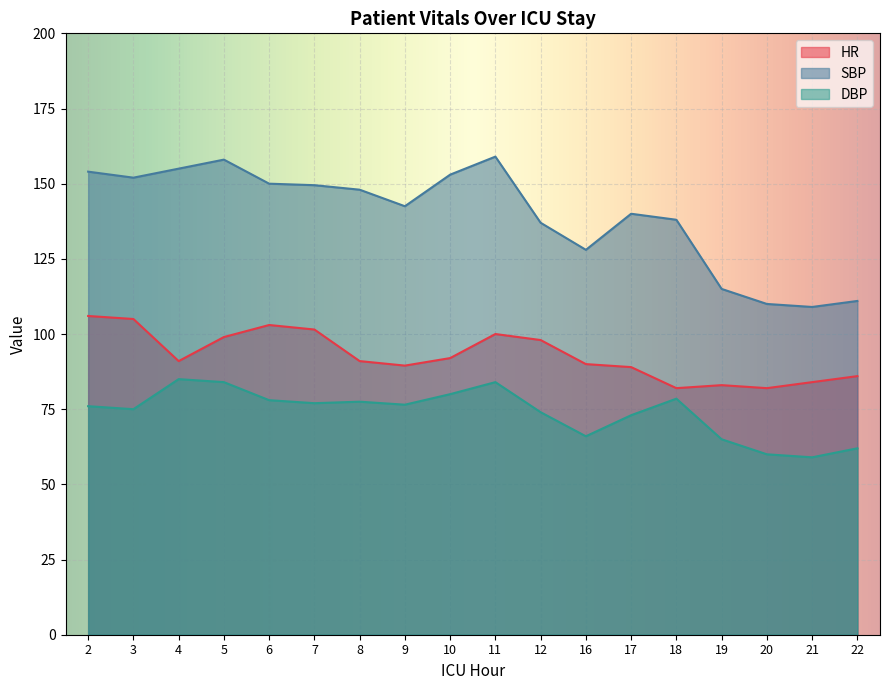

Reading left to right, extract all data points from this chart.

HR: 106.0	105.0	91.0	99.0	103.0	101.5	91.0	89.5	92.0	100.0	98.0	90.0	89.0	82.0	83.0	82.0	84.0	86.0
SBP: 154.0	152.0	155.0	158.0	150.0	149.5	148.0	142.5	153.0	159.0	137.0	128.0	140.0	138.0	115.0	110.0	109.0	111.0
DBP: 76.0	75.0	85.0	84.0	78.0	77.0	77.5	76.5	80.0	84.0	74.0	66.0	73.0	78.5	65.0	60.0	59.0	62.0